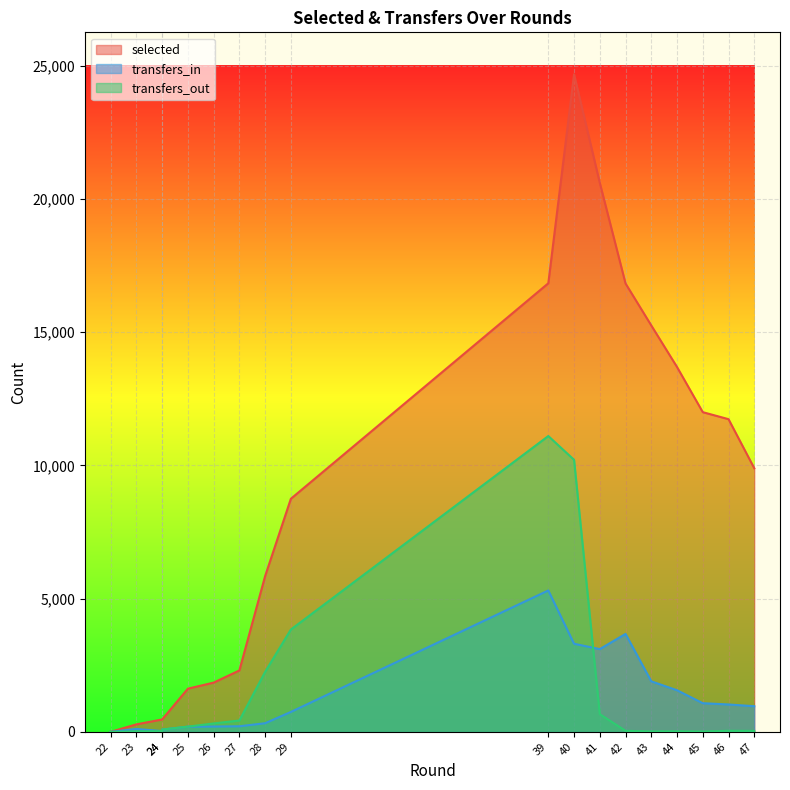

How many data points in transfers_out are less than 83?

9